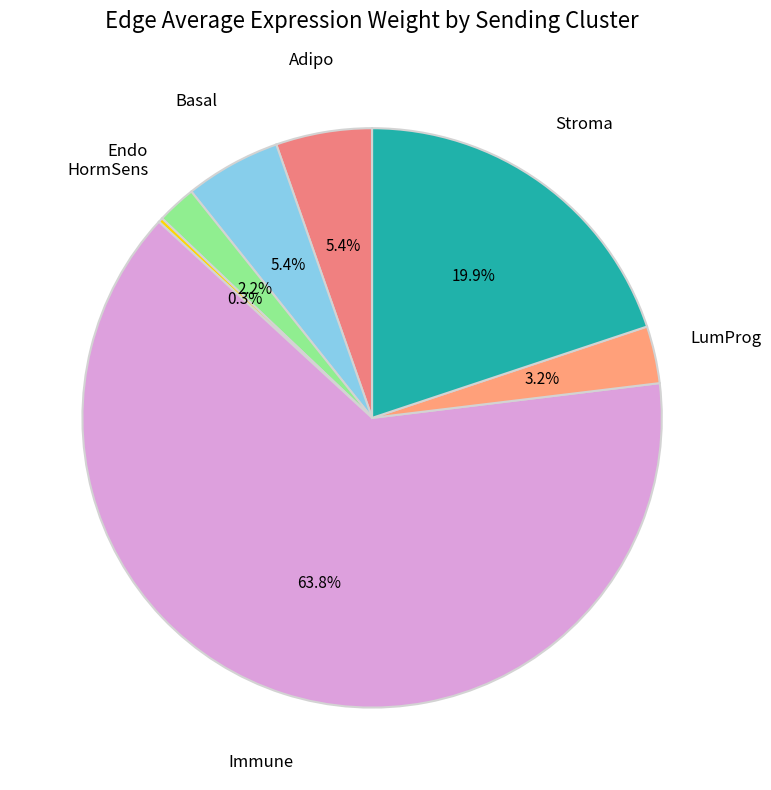

Rank the categories by value from lowest to highest.

HormSens, Endo, LumProg, Basal, Adipo, Stroma, Immune